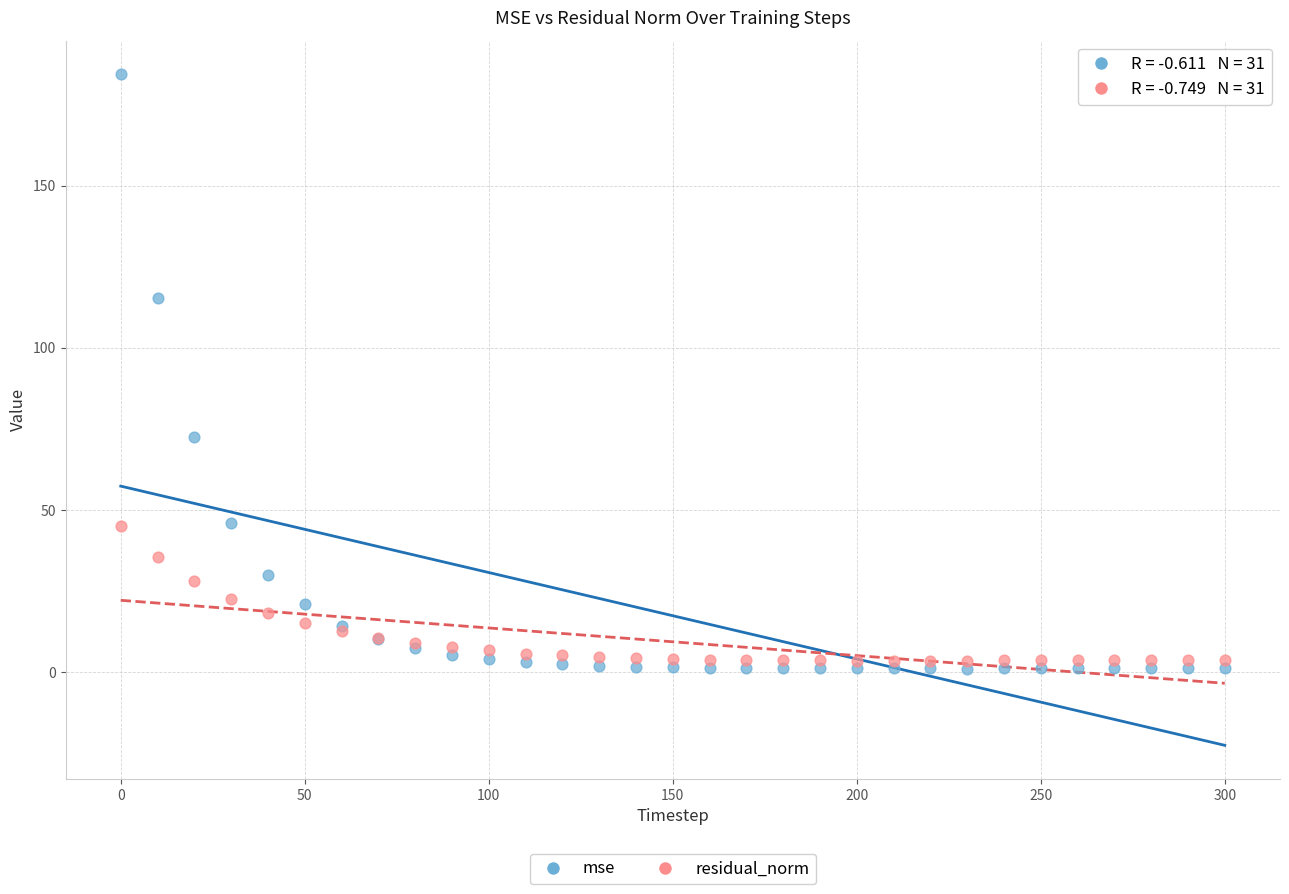

In the mse series, what Y value is closest to 92?

72.4